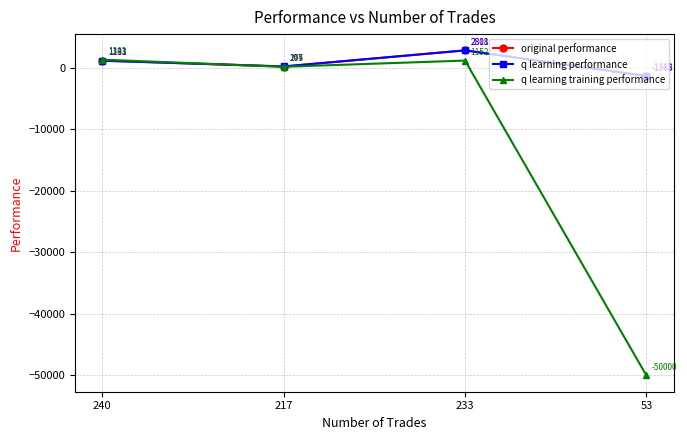

In q learning training performance, how many points are higher than both neighbors (excluding endpoints)?

1